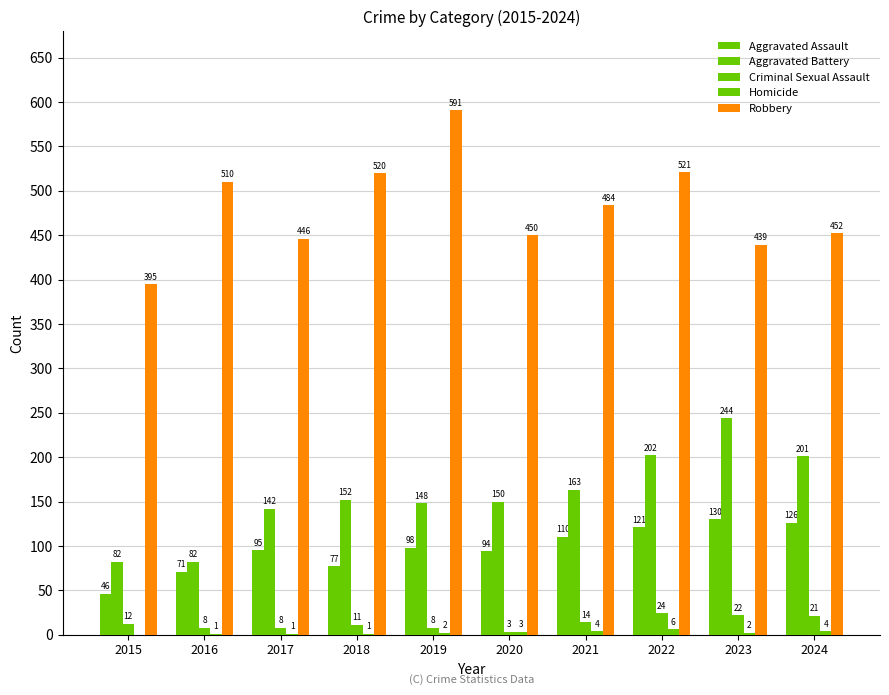

What is the value of the Homicide bar at the 3rd from the left?

1